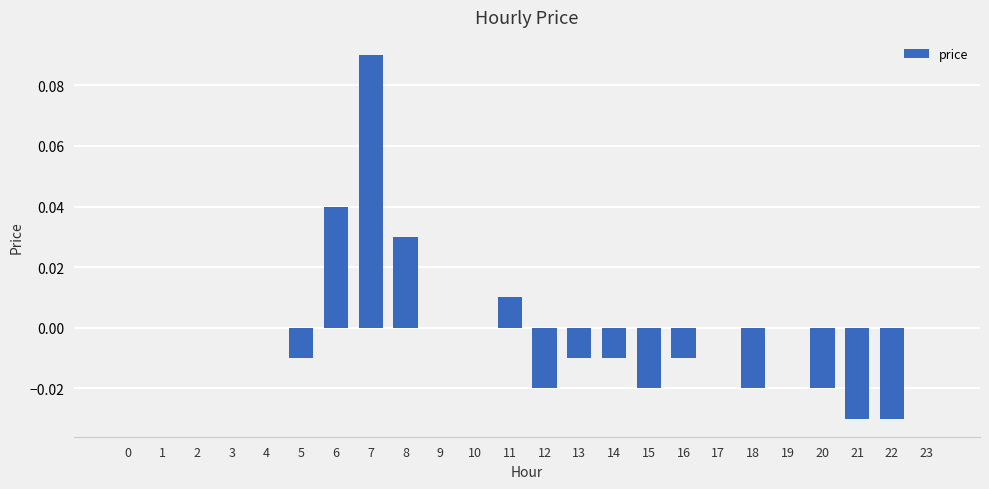

How many data points does each series have?

24